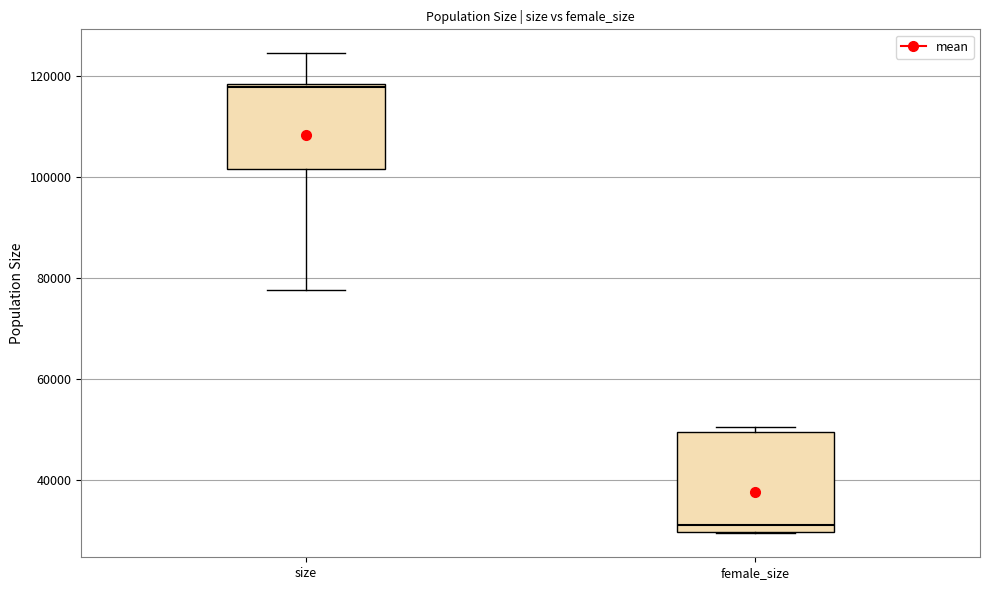

Reading left to right, transcribe this box plot: for each box, give where its median line is, the range the box spans, and where its two whiskers end, as read against the y-axis. The values are not printed on the chart, so give them approximately, as read against the axis.

size: median 118000, box 102000 to 118000, whiskers 78000 to 124000
female_size: median 32000, box 30000 to 50000, whiskers 30000 to 50000 (just above the box's upper edge)